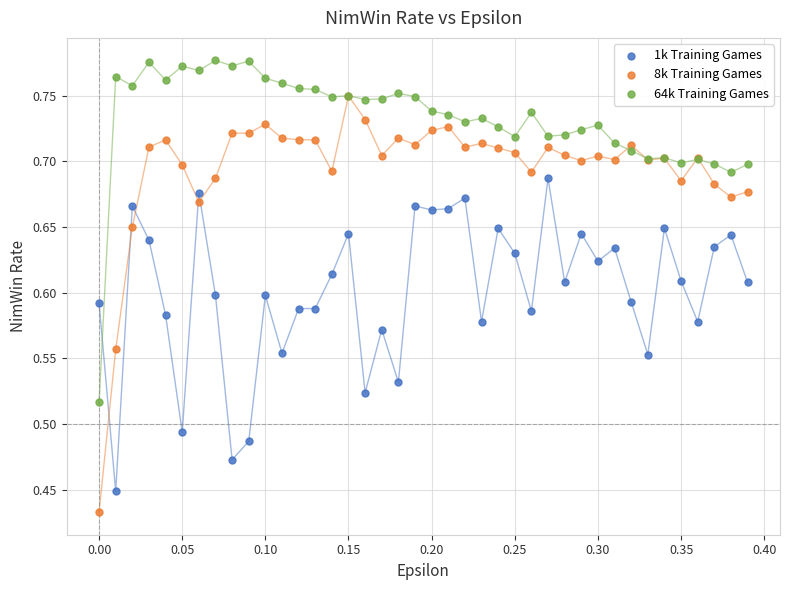

Which series reaches the minimum Y coordinate?

8k Training Games